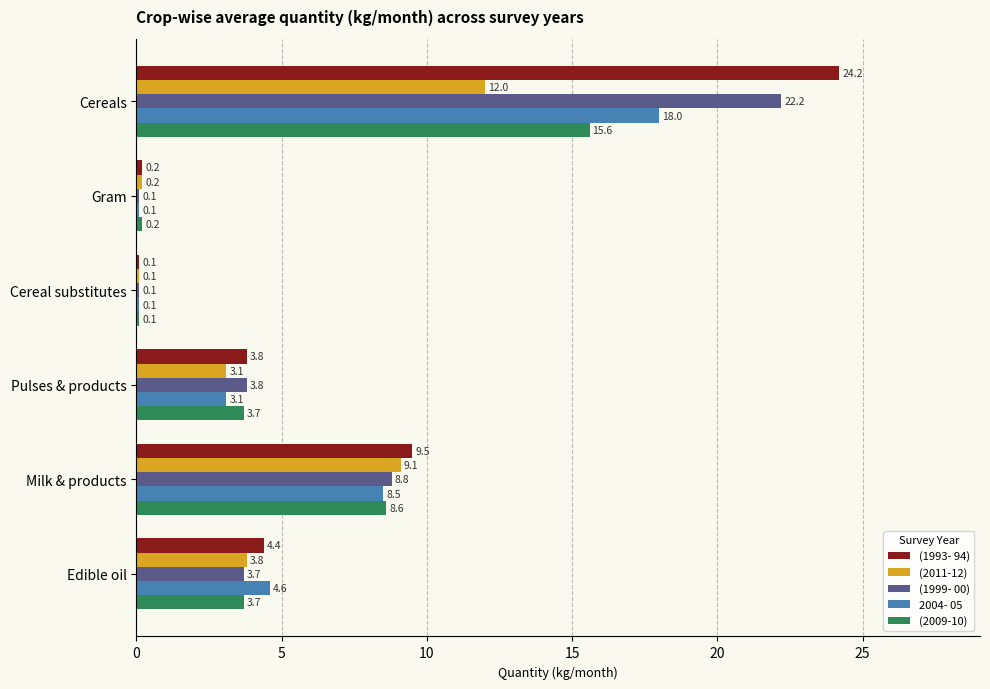

How many values in the 2004- 05 series exceed 4?

3